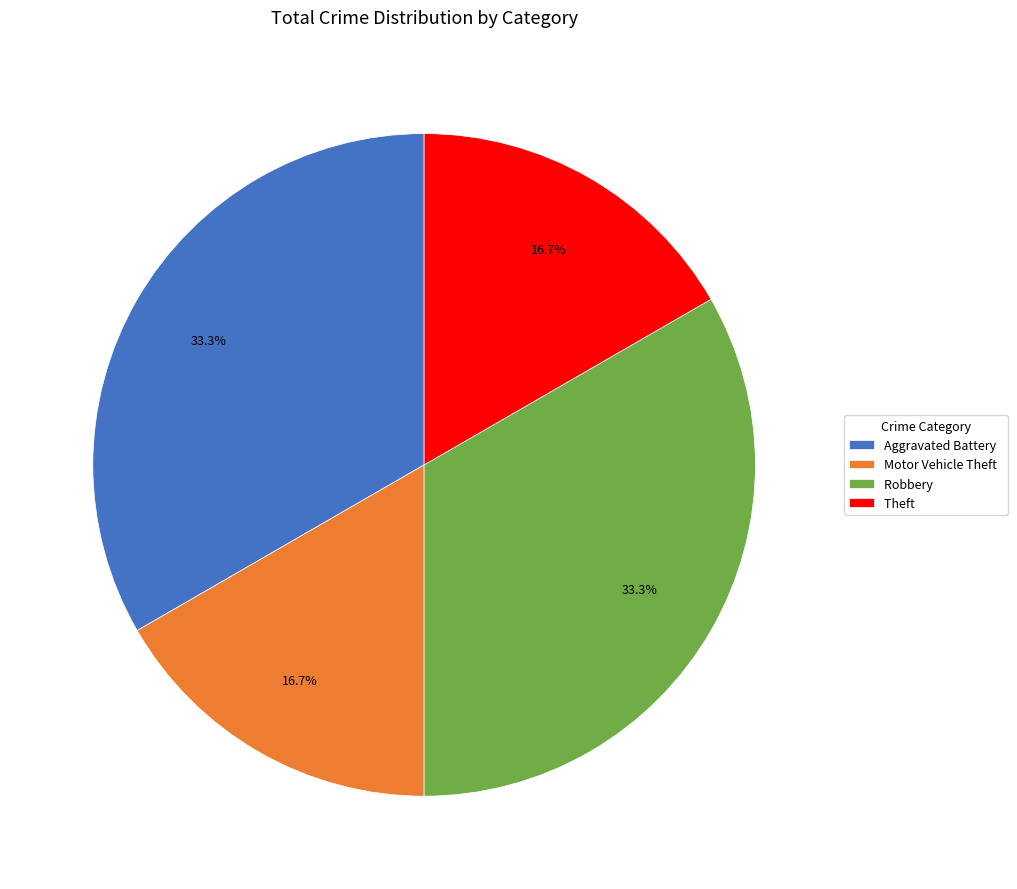

What percentage is NOT represented by Theft?

83.3%